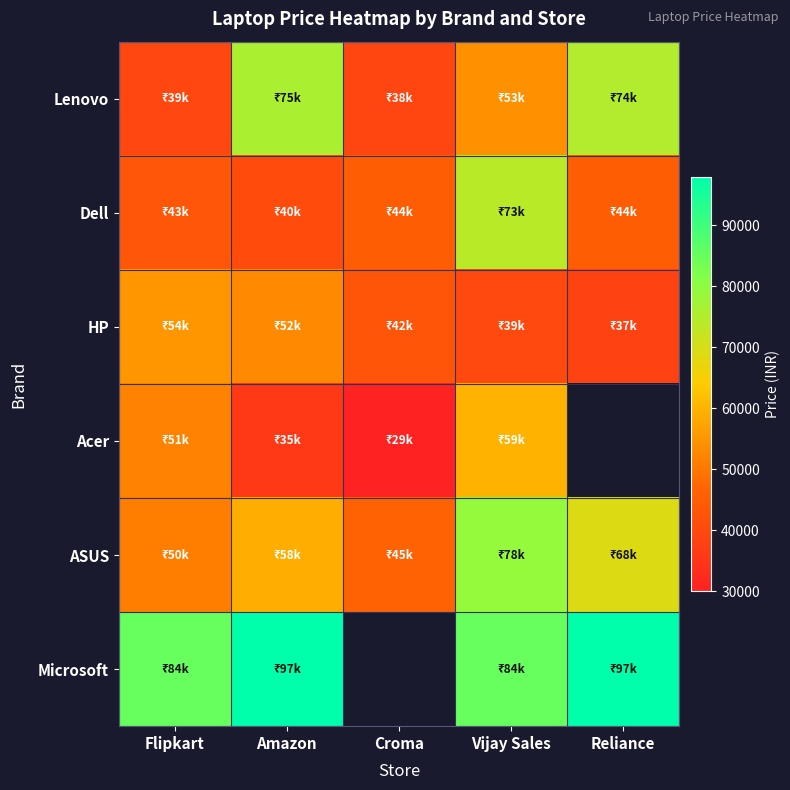

Which series has the widest spread of values?

Lenovo